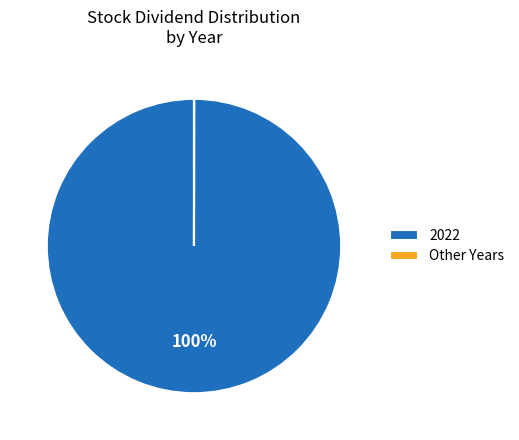

Which category has the biggest portion of the pie?

2022